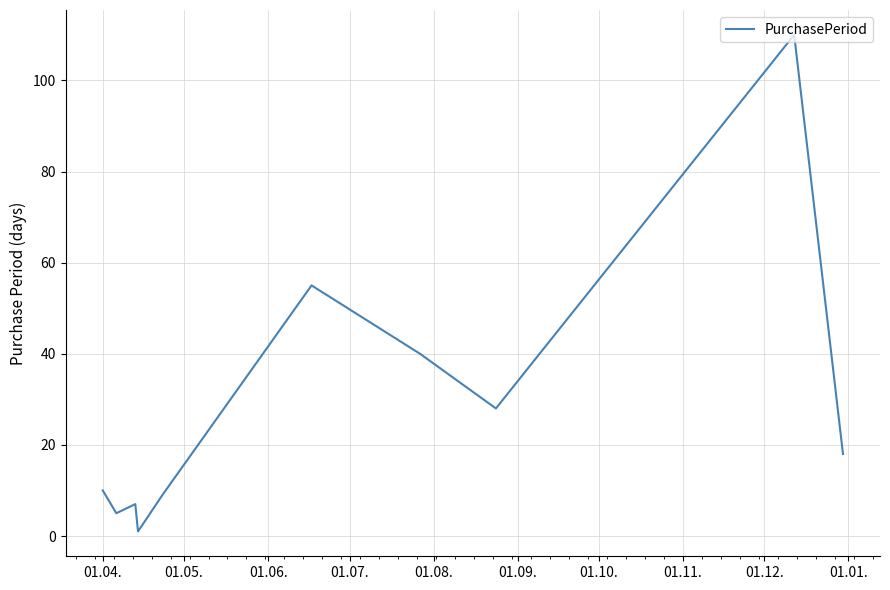

How many lines are shown in the chart?

1